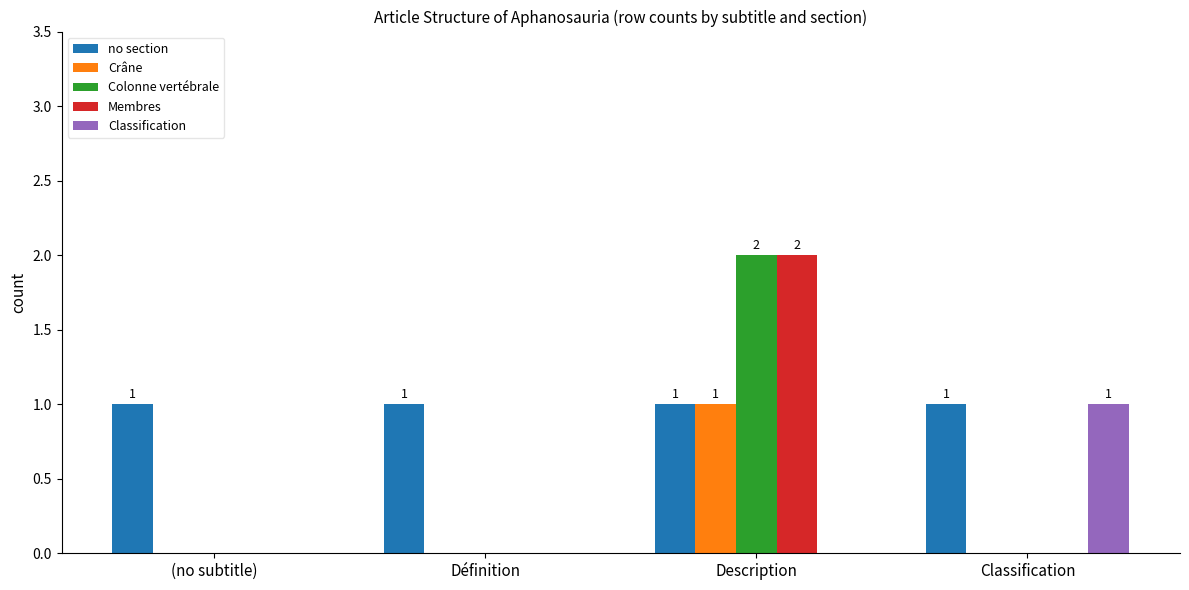

The value of Classification at Classification is 1. True or false?

True